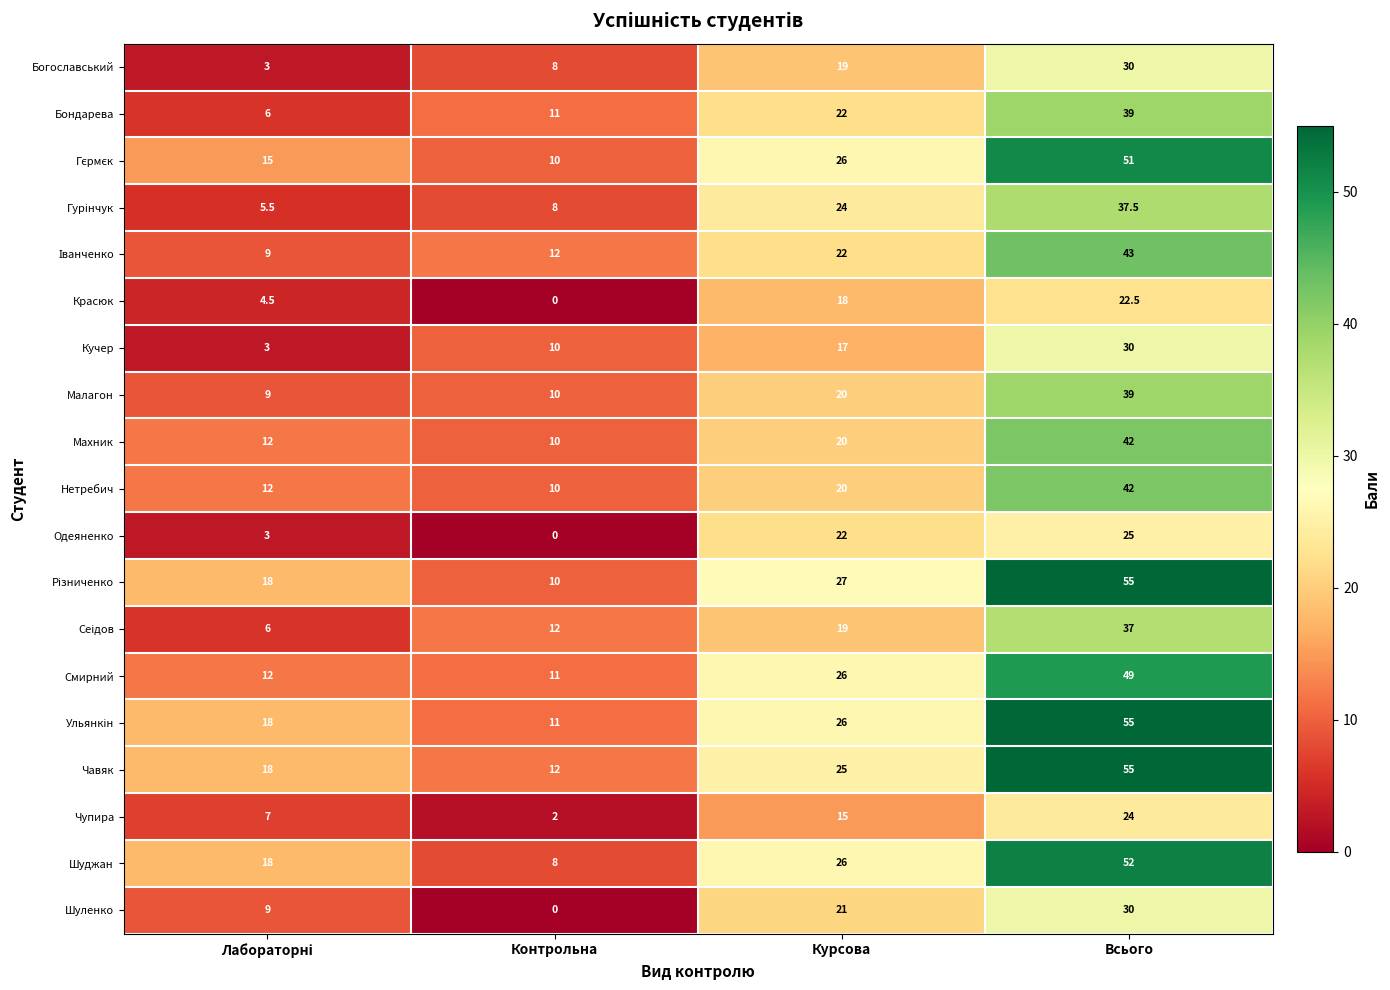

What is the sum of the Богославський values at Контрольна and Курсова?

27.0